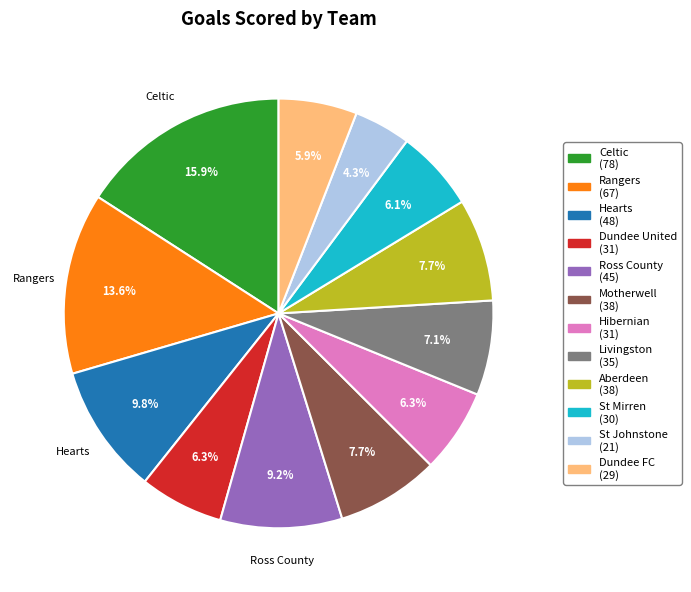

Count the number of slices in the pie.

12